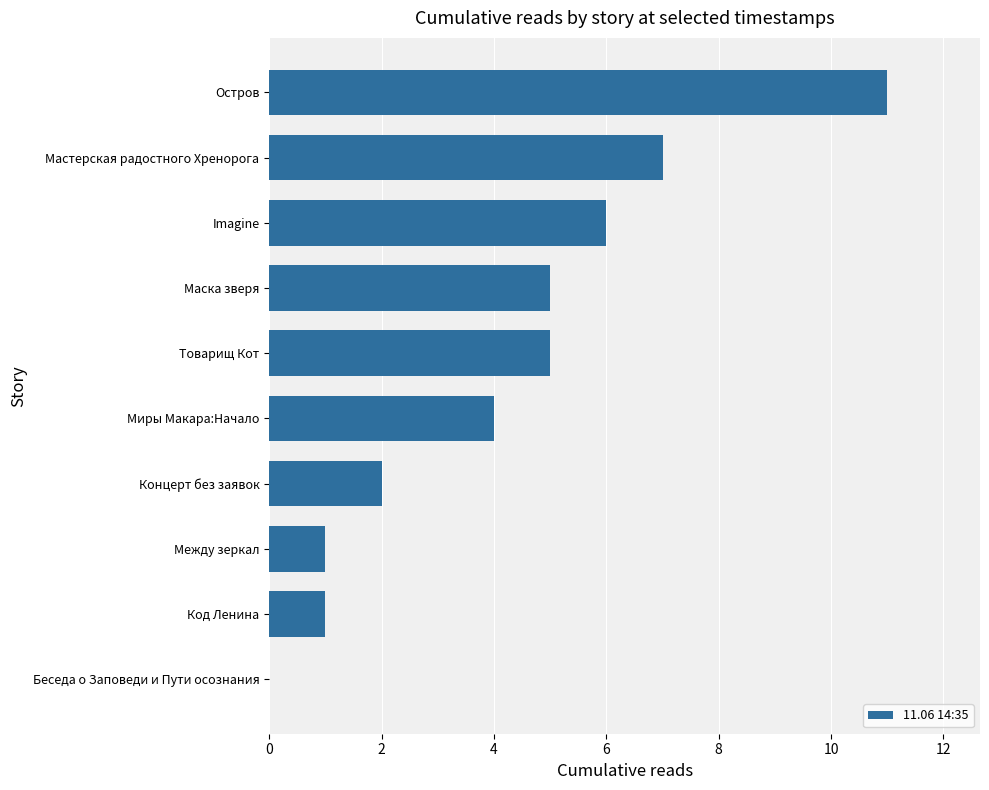

The chart shows a value of 7 at Мастерская радостного Хренорога. True or false?

True